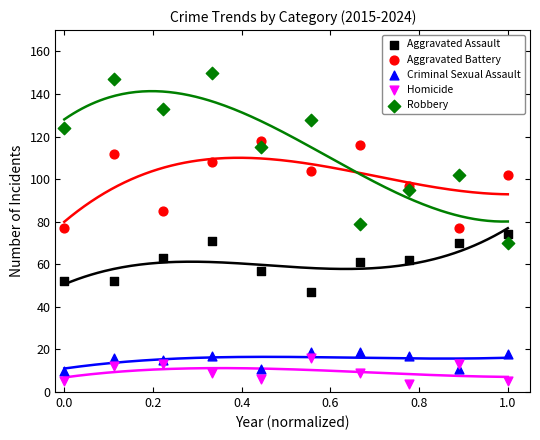

What are all the series names shown in the legend?

Aggravated Assault, Aggravated Battery, Criminal Sexual Assault, Homicide, Robbery